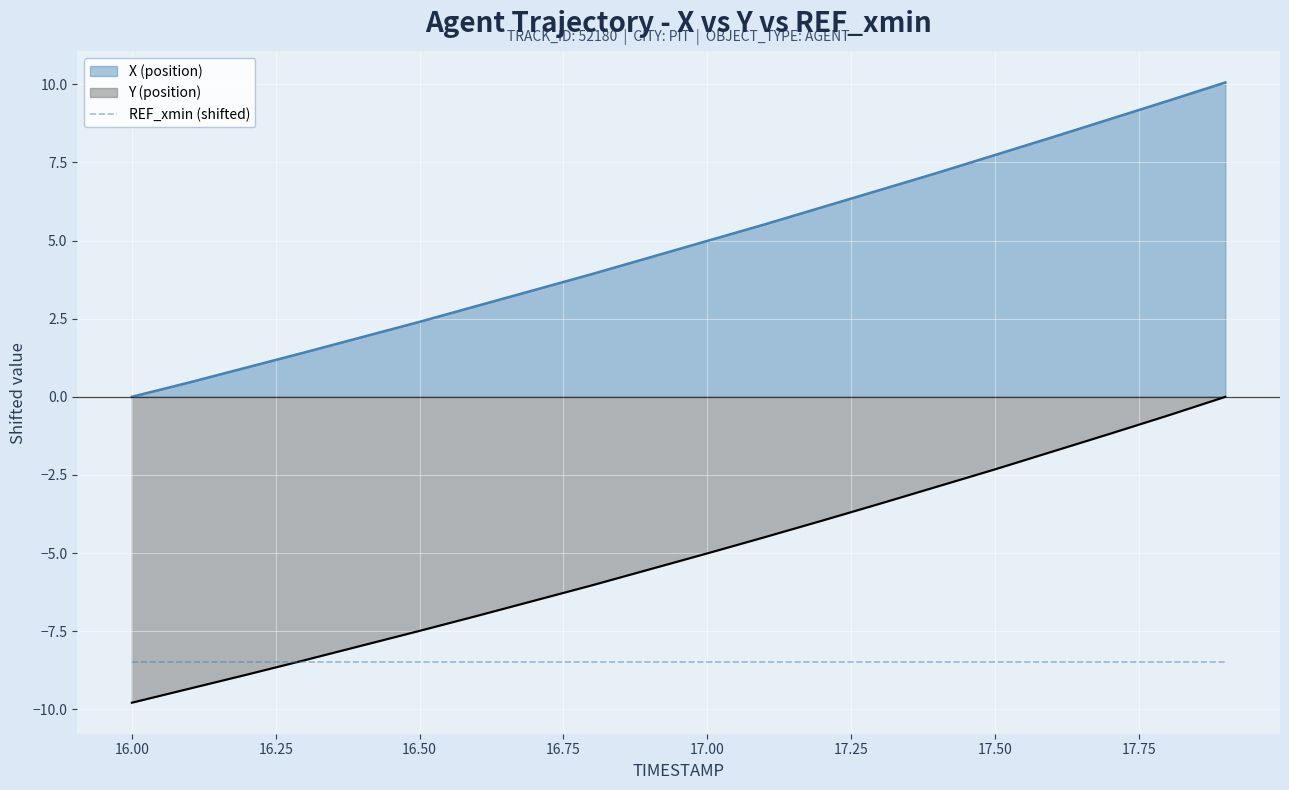

What is the label of the 17th point from the right?

16.3